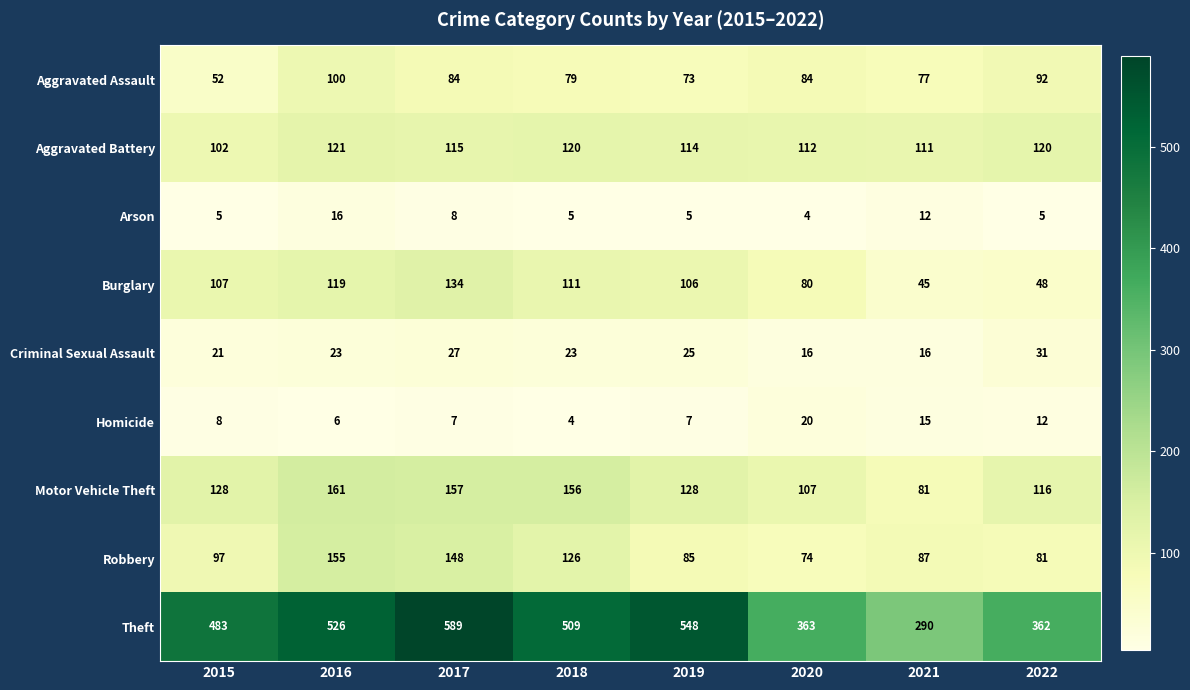

At which label does Aggravated Battery first exceed 115?

2016